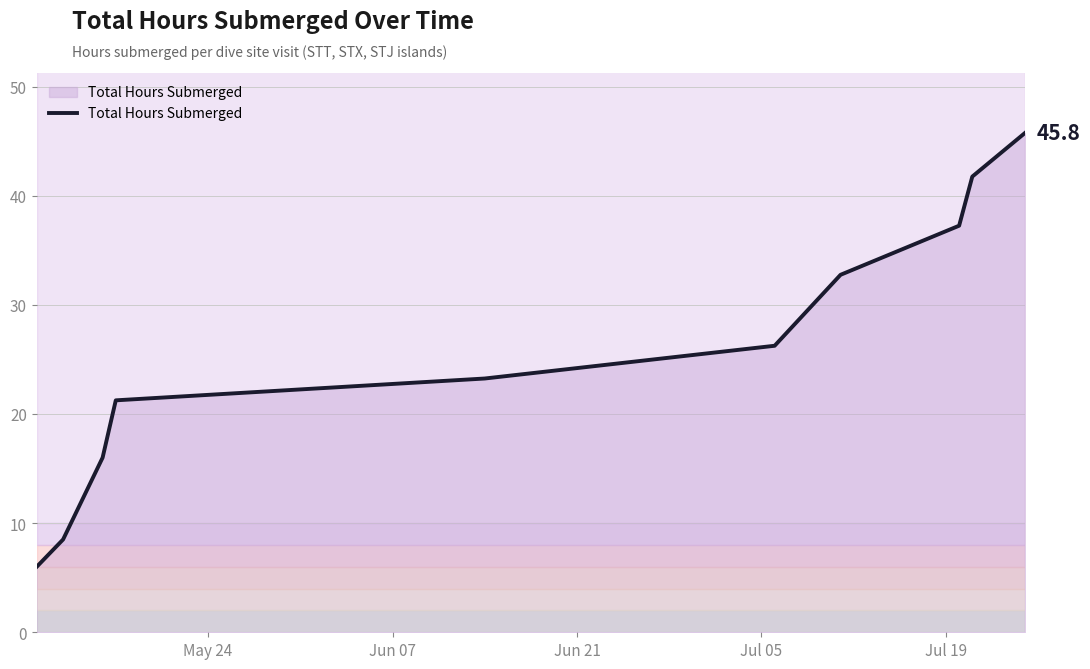

What is the maximum value shown in the chart?

45.8